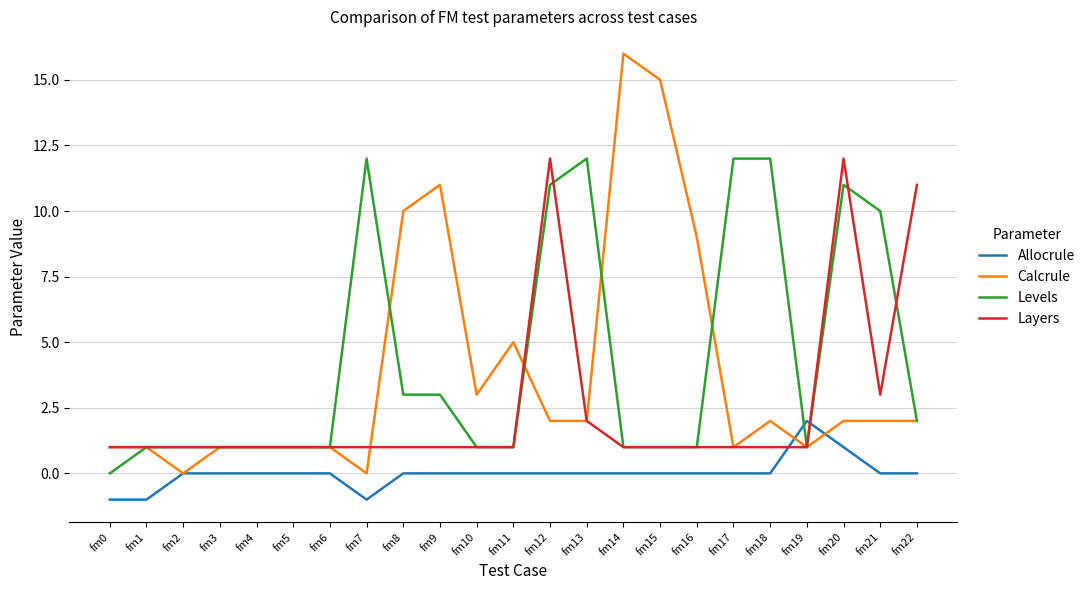

What is the greatest value displayed?

16